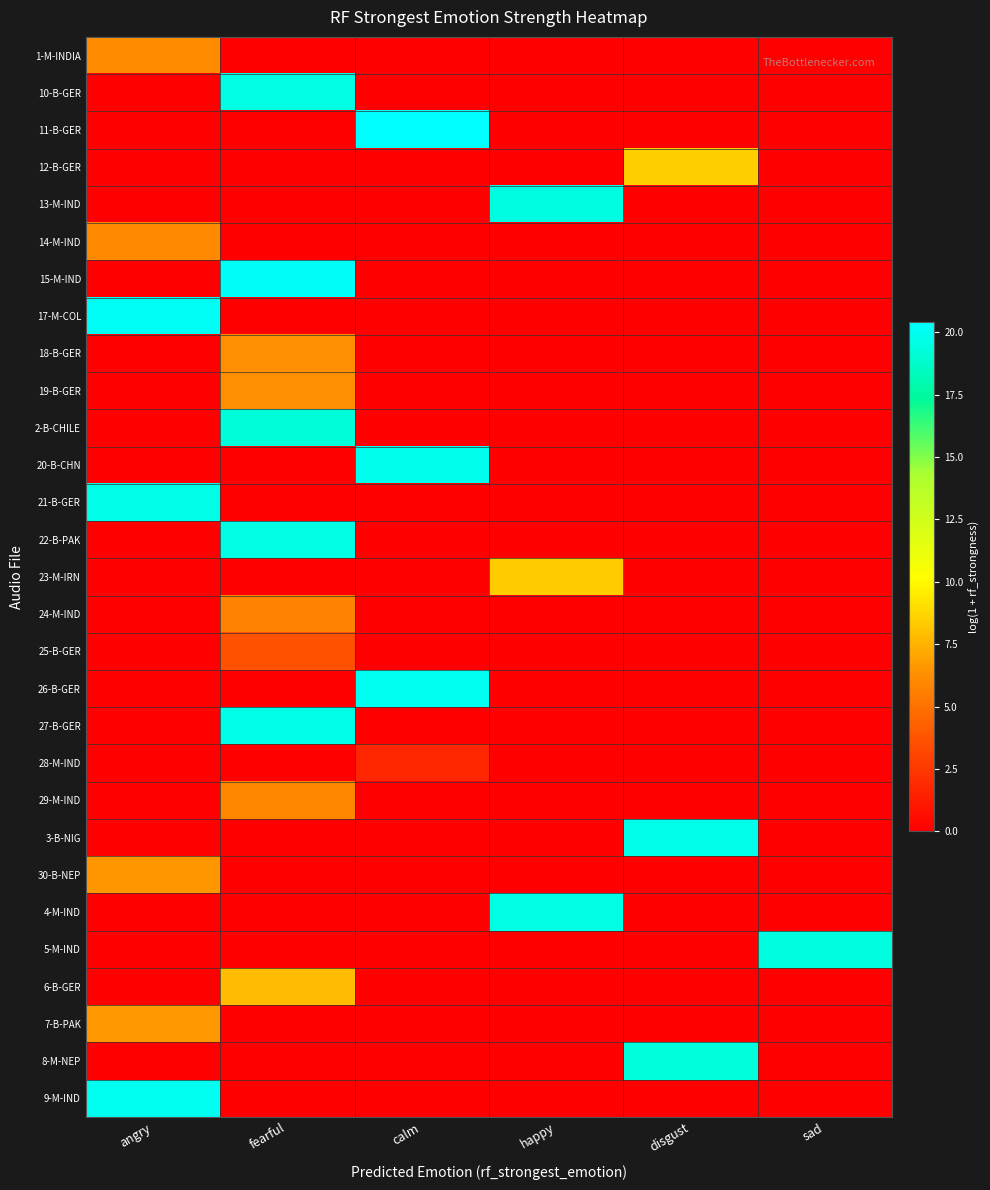

What is the difference between the highest and lowest values at angry?

20.1